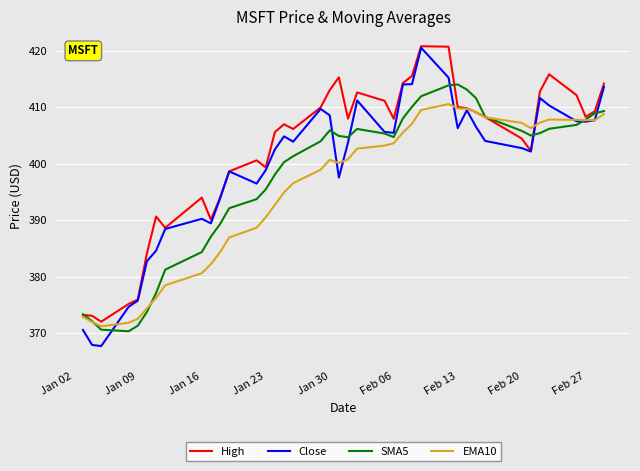

Rank the series by their average value, from lowest to highest.

EMA10, SMA5, Close, High